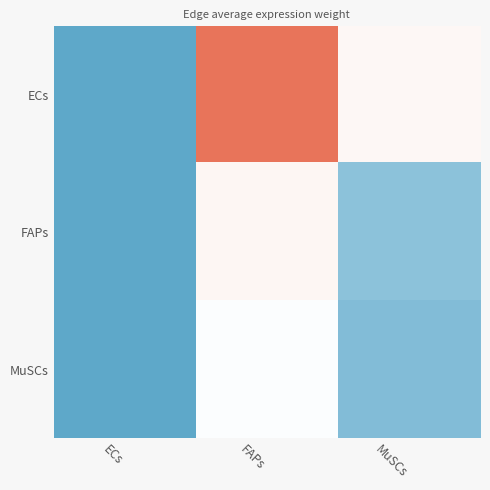

At MuSCs, list the series in order from largest to smallest.

ECs, FAPs, MuSCs